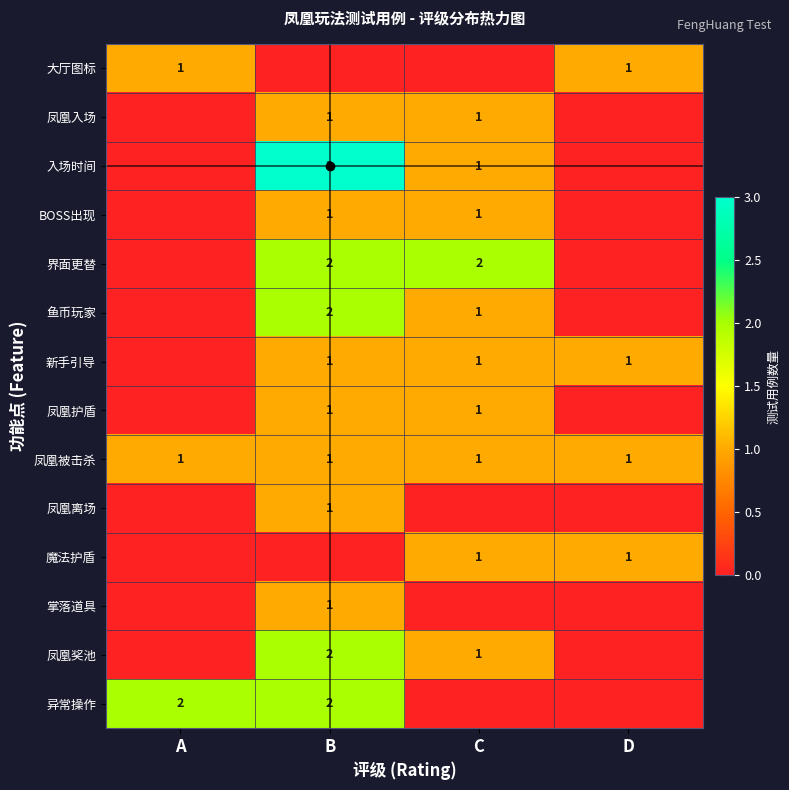

The value of 新手引导 at D is 1. True or false?

True